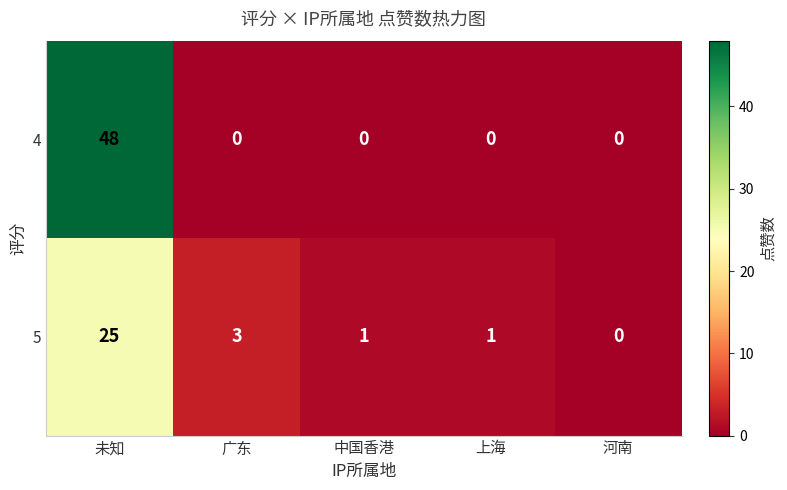

List the series in order of their overall mean, highest first.

4, 5